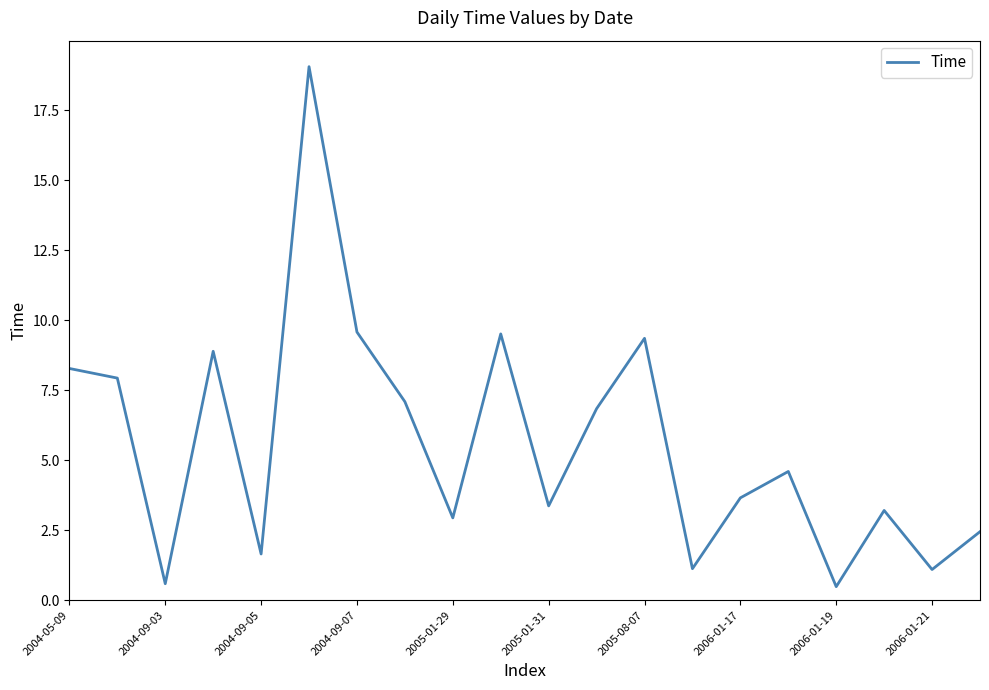

What is the greatest value displayed?

19.1